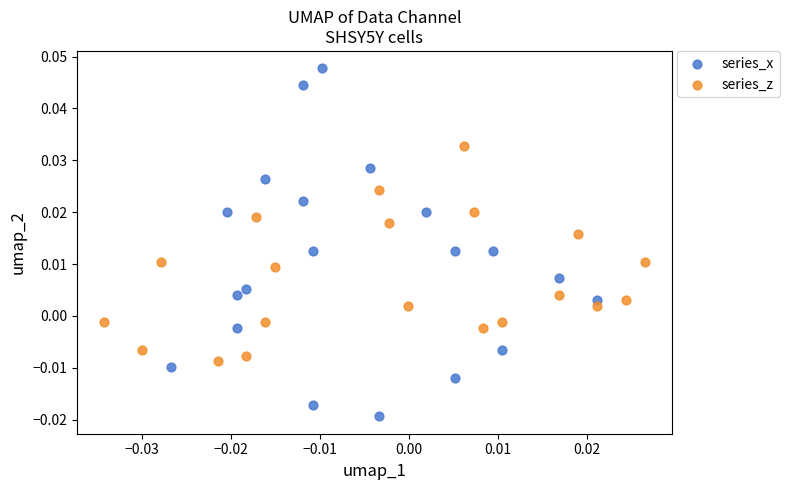

Which series contains the highest Y value?

series_x